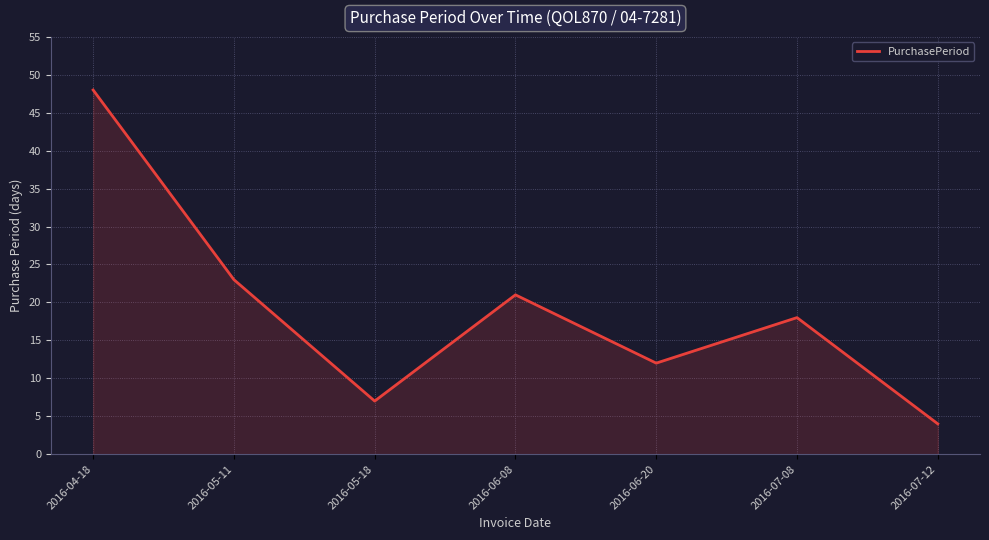

The chart shows a value of 23 at 2016-05-11. True or false?

True